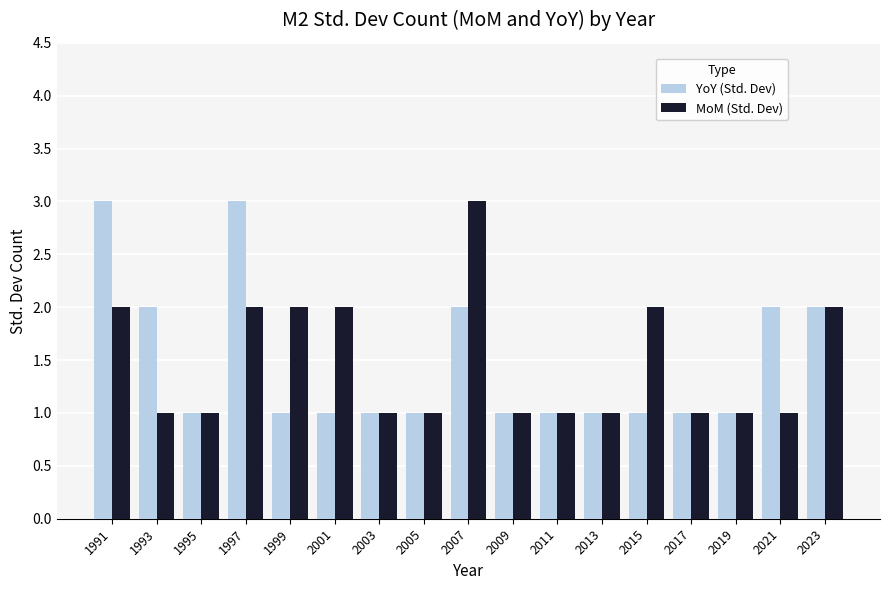

What is the total value across all series at 2021?

3